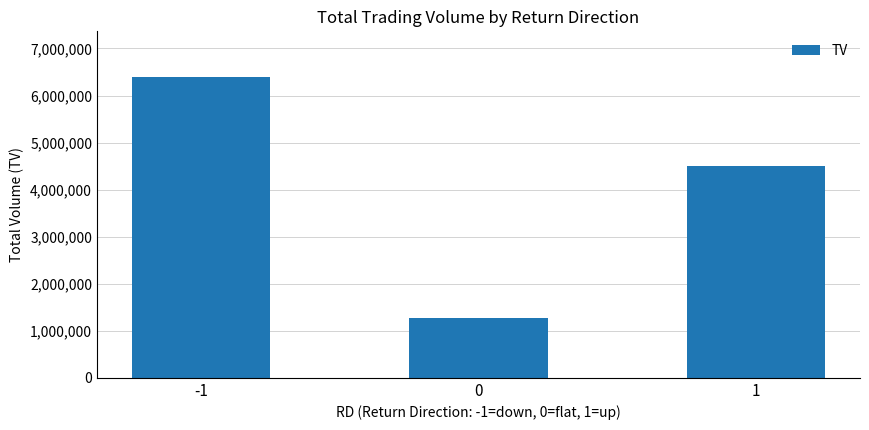

How many series are shown in this chart?

1